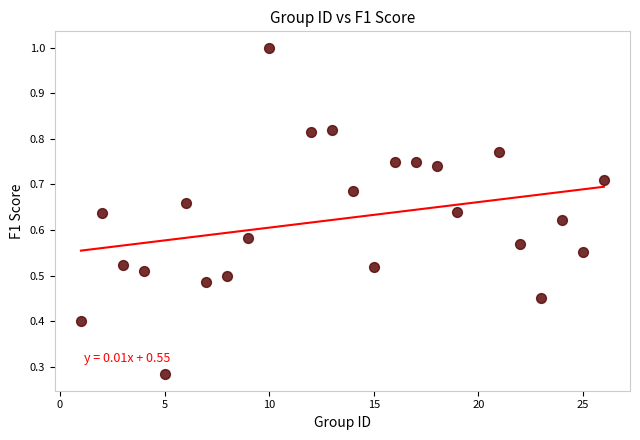

What is the range of X values (max minus min)?

25.0